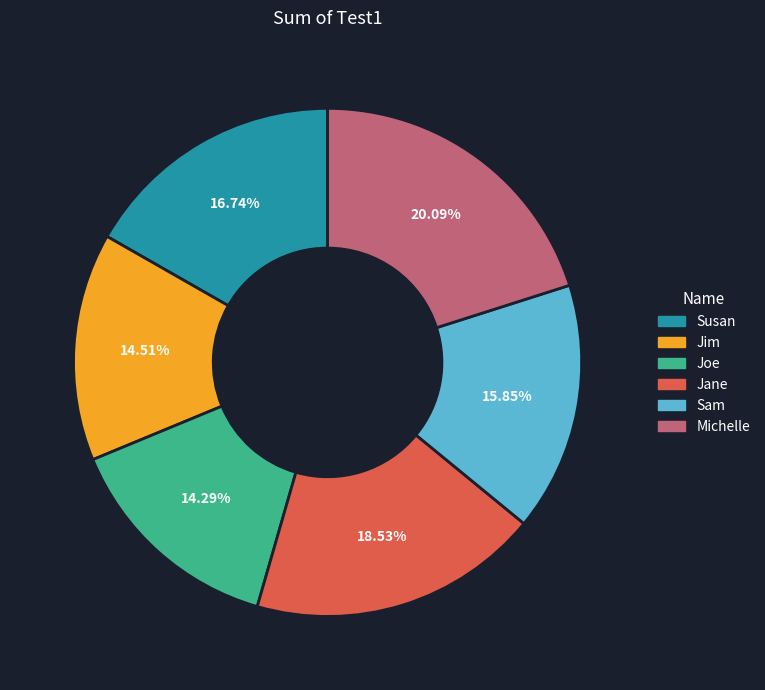

Do Susan and Joe together represent more than half of the pie?

No